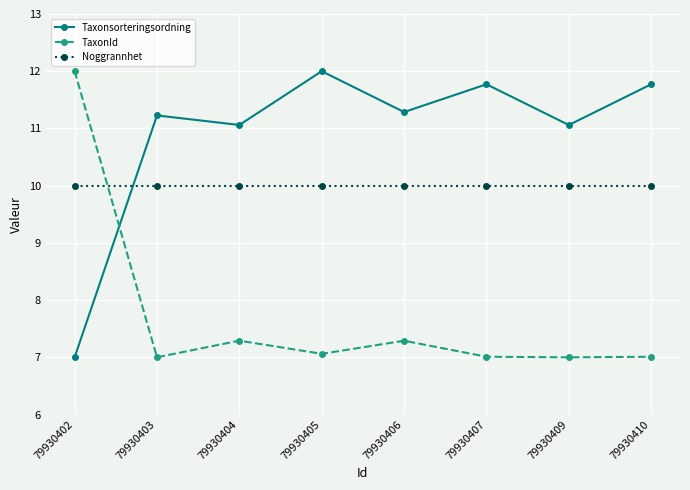

How many interior local valleys does the Taxonsorteringsordning series have?

3